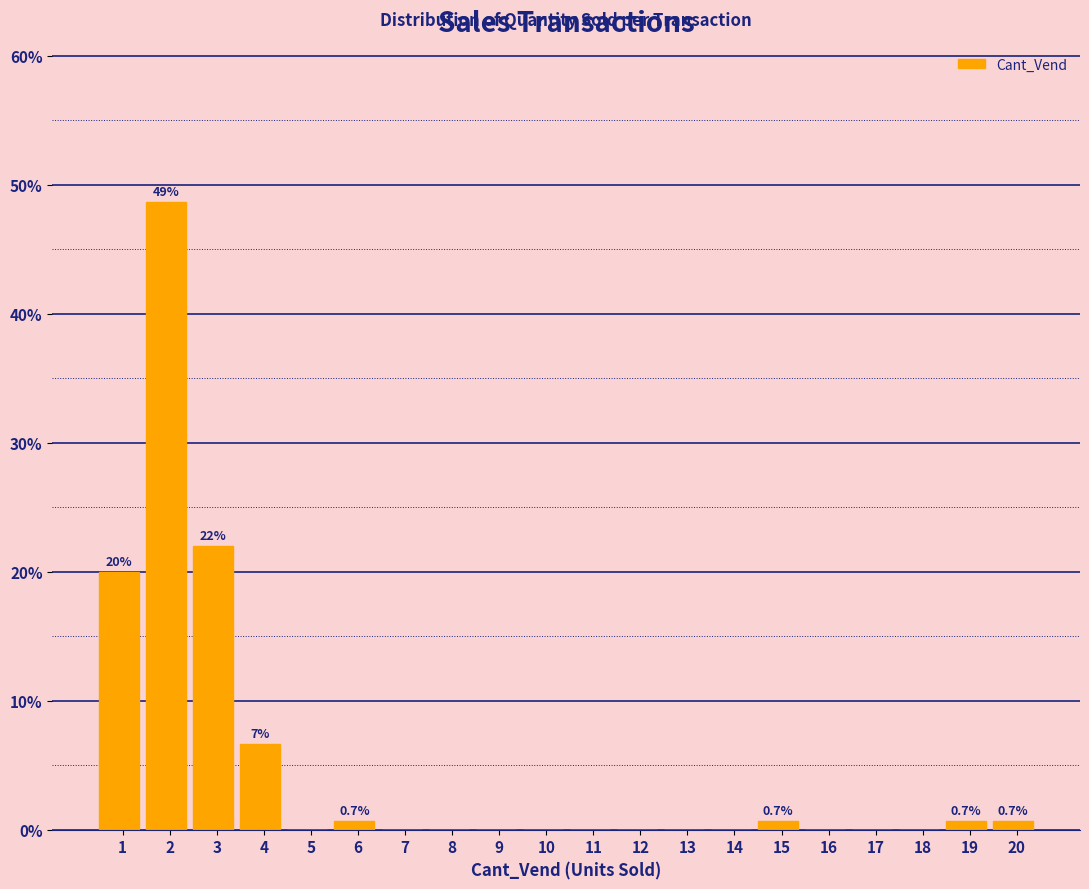

Reading right to left, what are all the values shown in this chart?

20=0.7	19=0.7	18=0.0	17=0.0	16=0.0	15=0.7	14=0.0	13=0.0	12=0.0	11=0.0	10=0.0	9=0.0	8=0.0	7=0.0	6=0.7	5=0.0	4=6.7	3=22.0	2=48.7	1=20.0